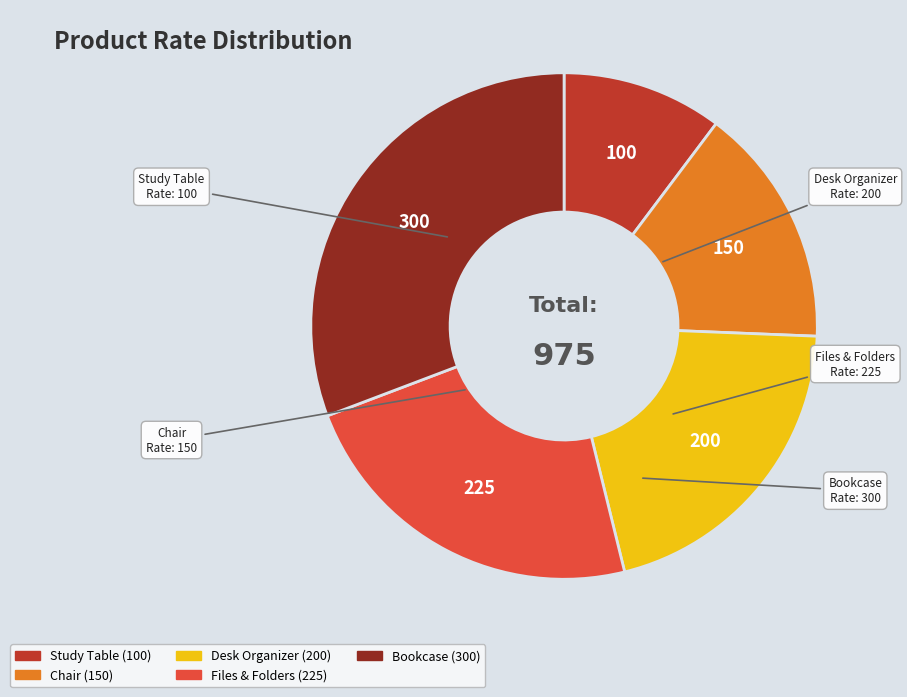

Which category has the smallest portion of the pie?

Study Table